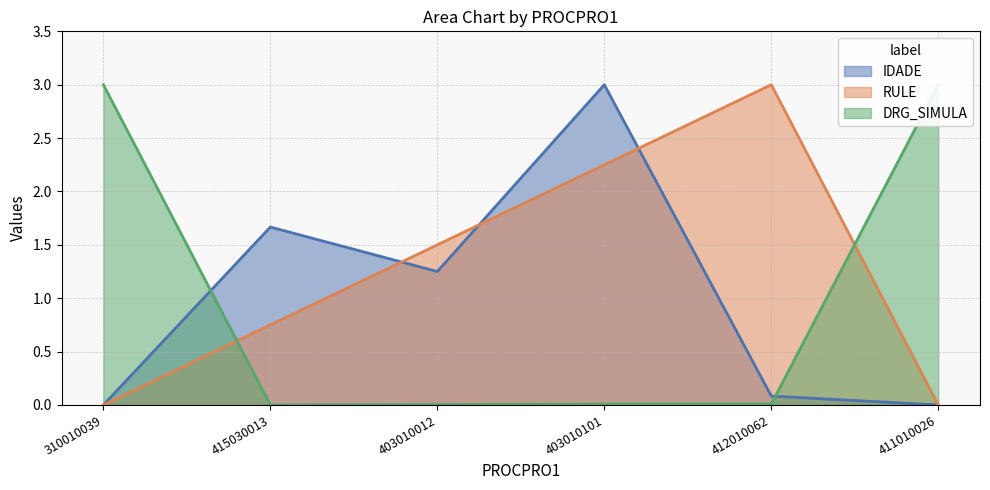

What position from the left is 403010012?

3